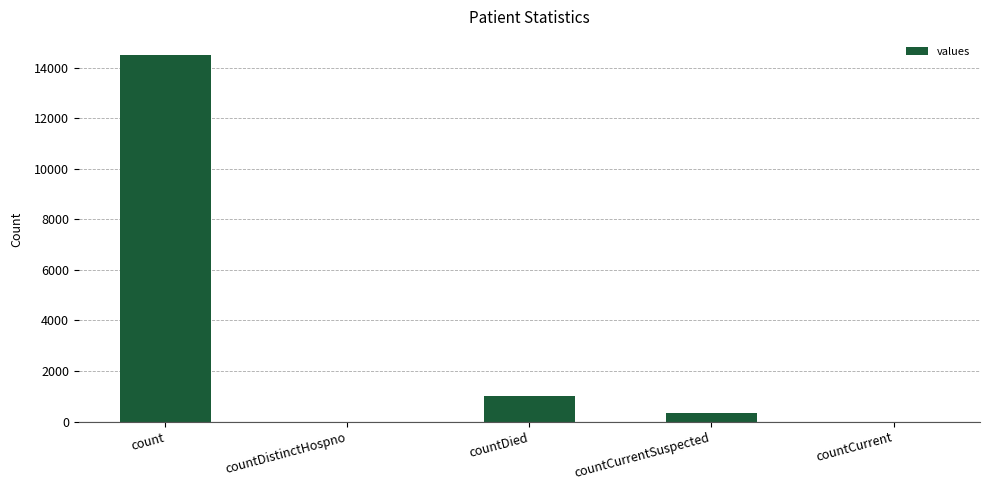

Reading left to right, list all the values displayed in this chart.

14488	0	1033	345	0